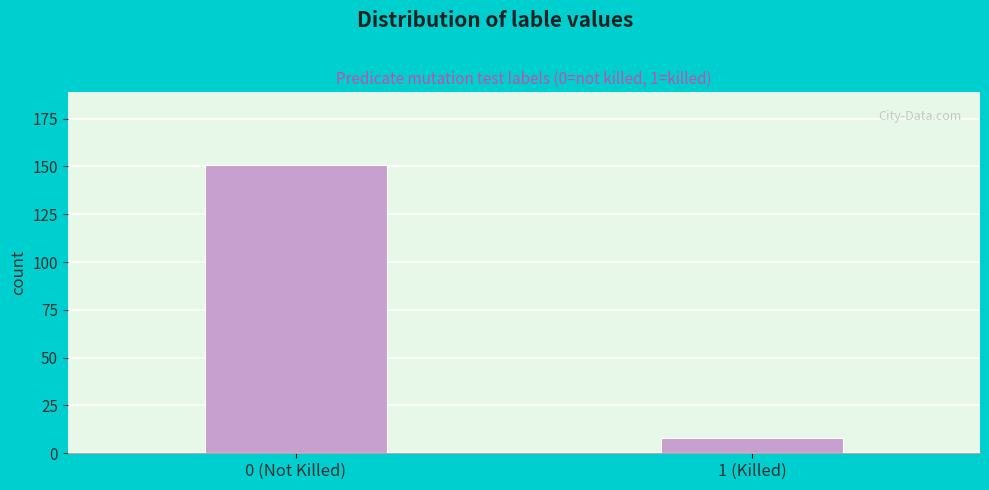

Reading left to right, extract all data points from this chart.

151	8